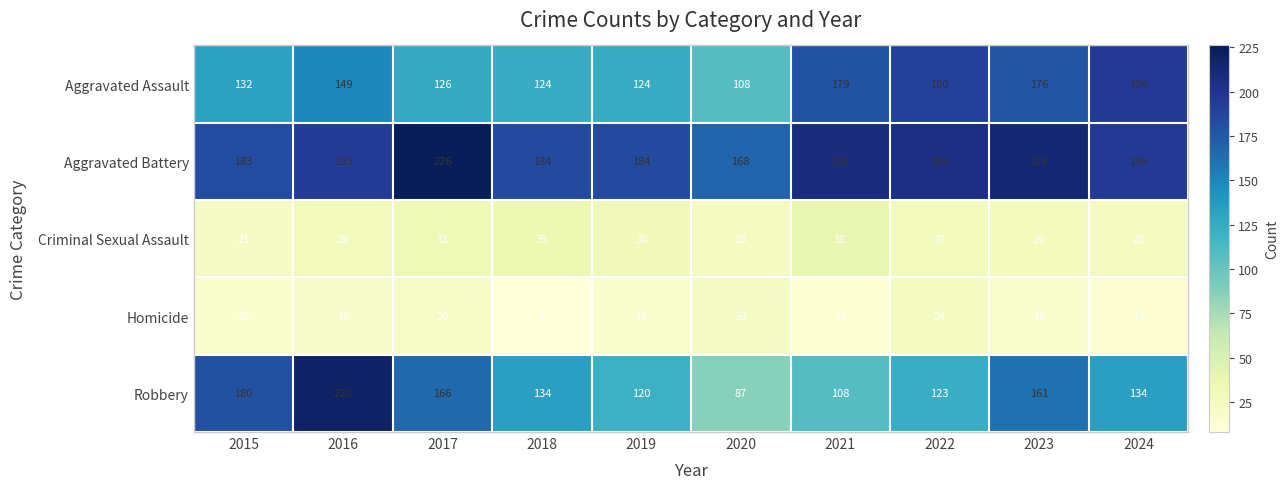

What is the total value across all series at 2019?

474